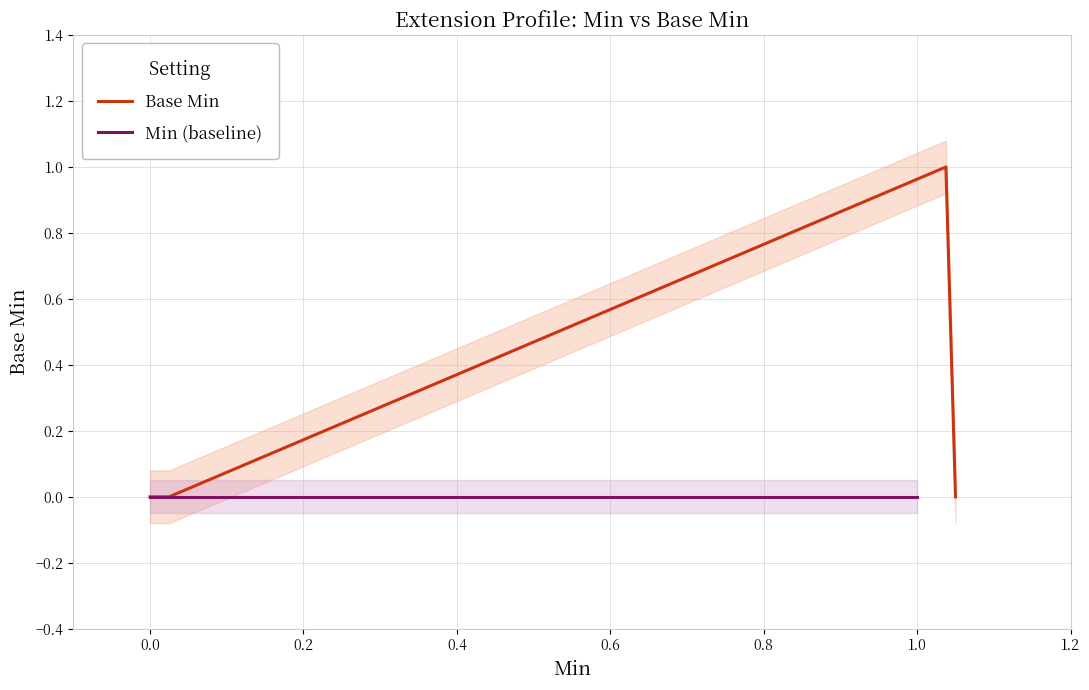

True or false: Min (baseline) has a value of 0 at 0.4.

True